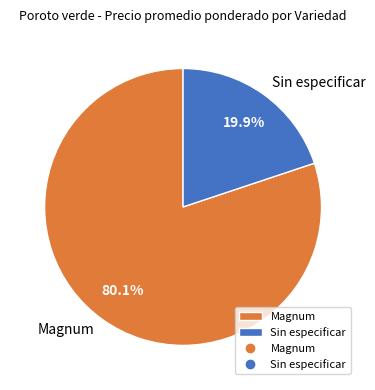

Which slice is the largest?

Magnum